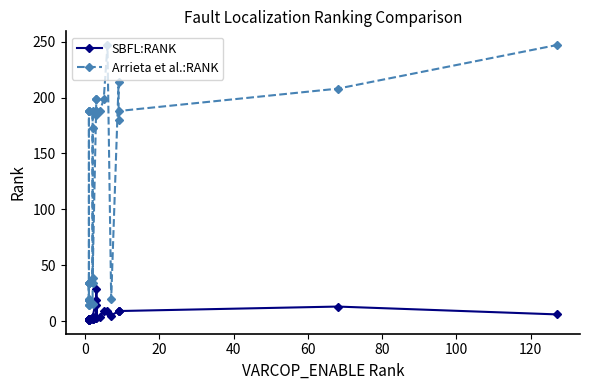

How many distinct data groups are displayed?

2